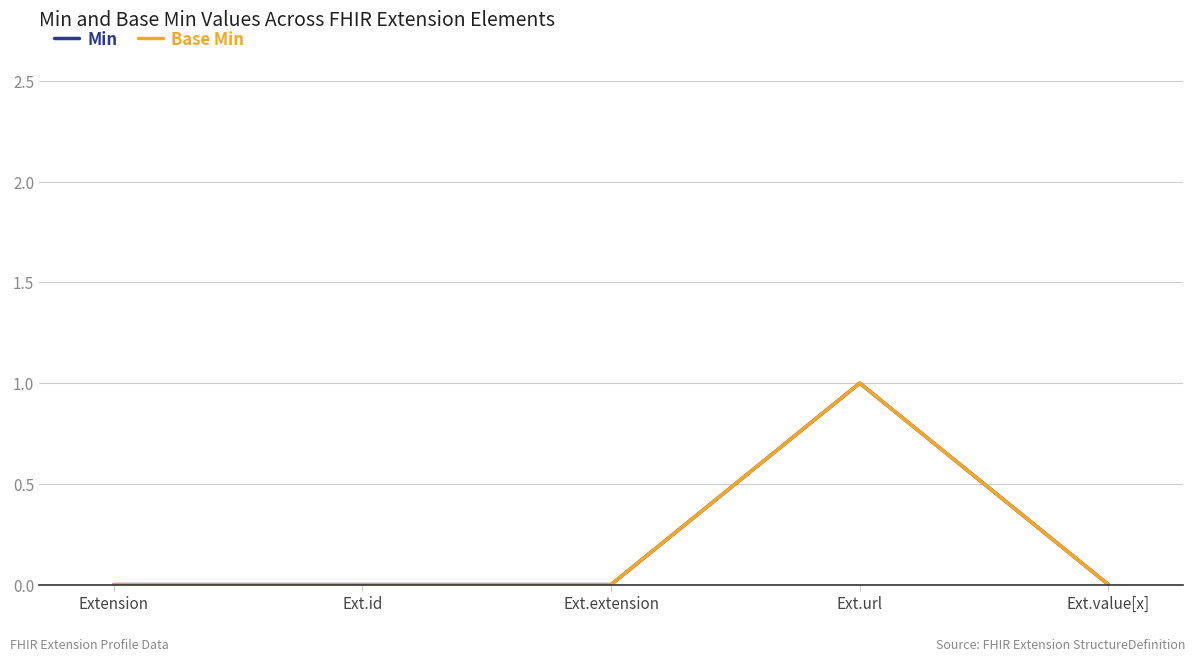

Which label corresponds to the largest value in the chart?

Ext.url